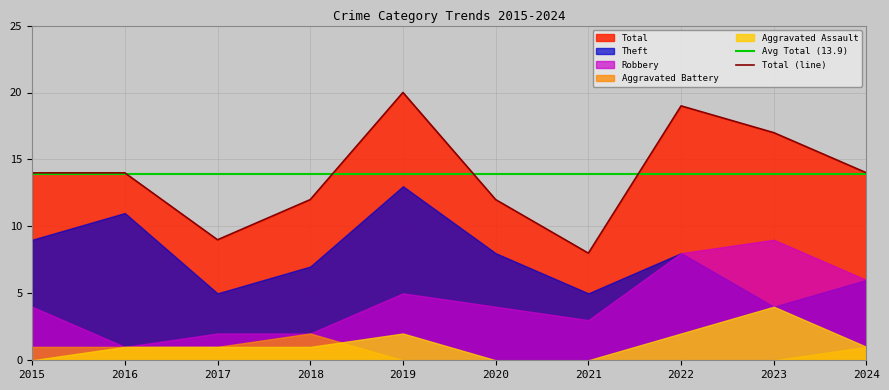

True or false: Aggravated Battery and Robbery intersect in this chart.

False